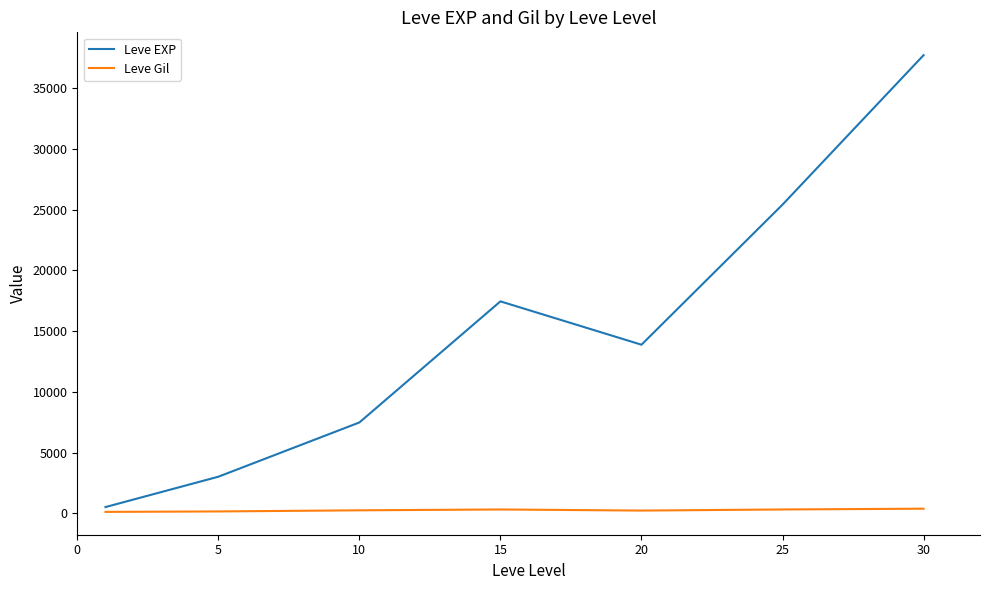

What is the greatest value displayed?

37715.0